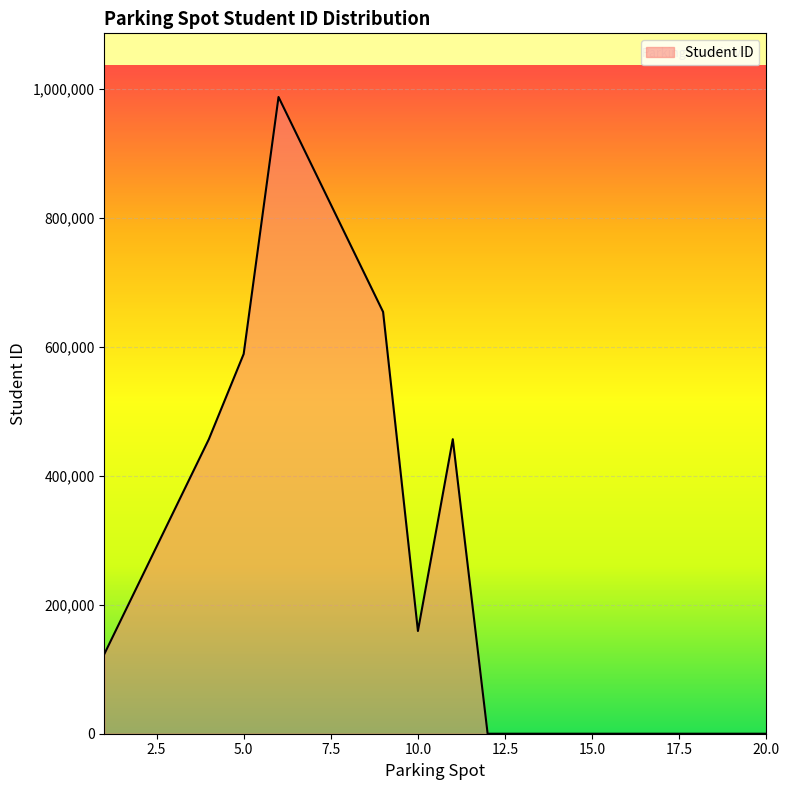

What is the greatest value displayed?

987654